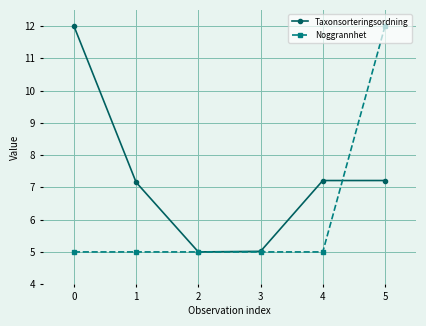

What is the value of the Taxonsorteringsordning point at the 2nd from the left?

7.2